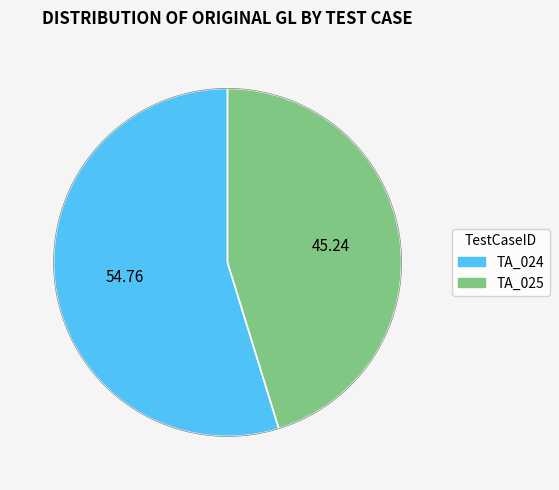

Does TA_025 represent more than half of the total?

No